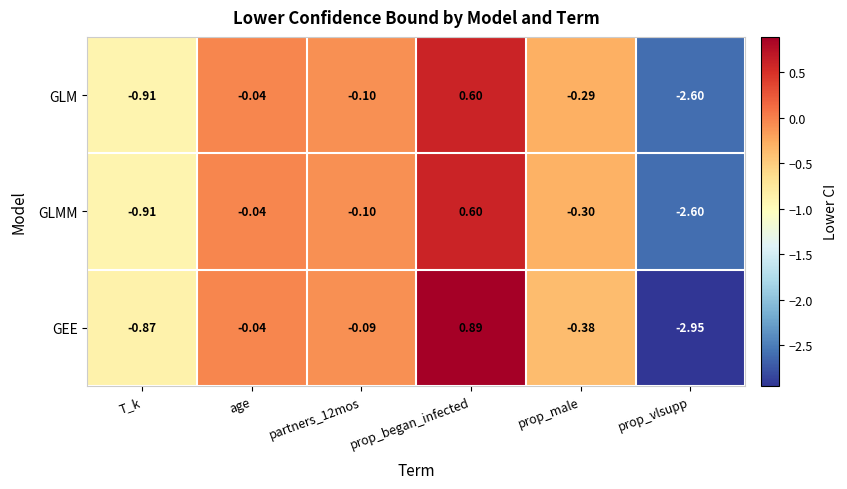

Where does the GEE series first go above 0?

prop_began_infected